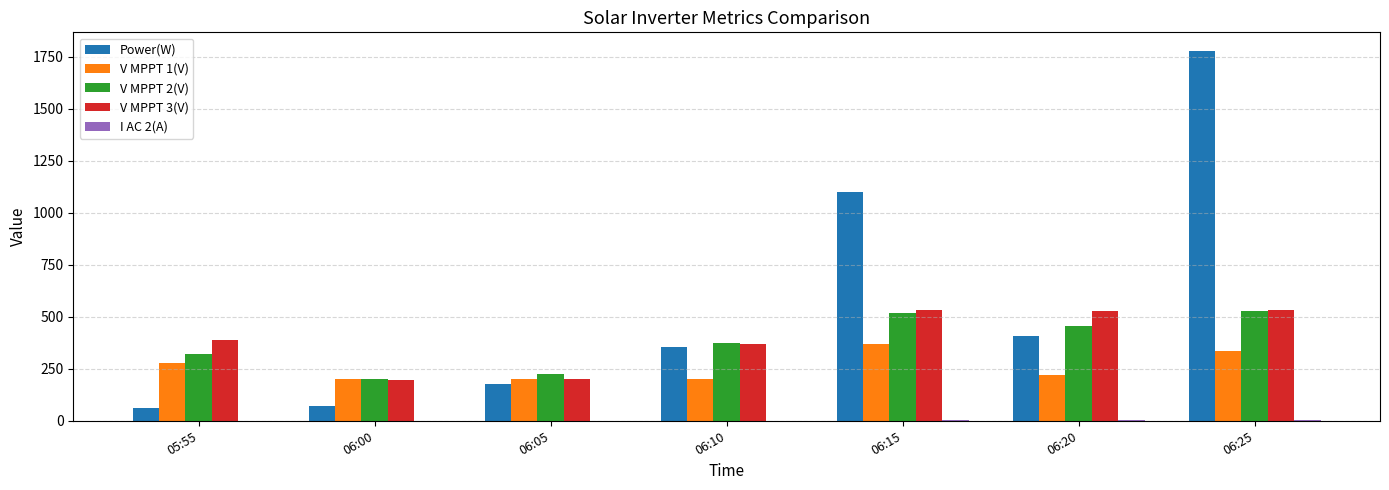

Which series changed the most between 06:10 and 06:20?

V MPPT 3(V)